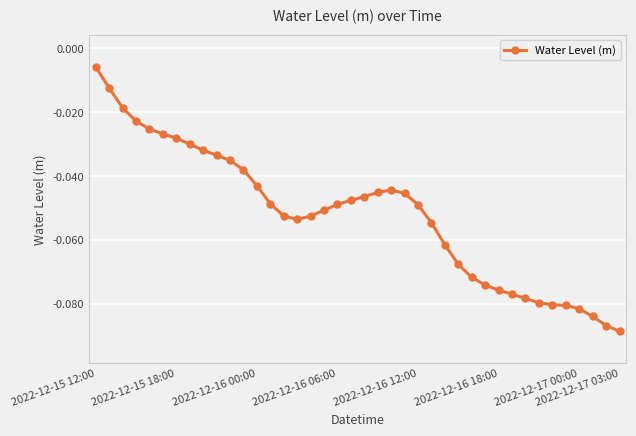

What is the sum of all values?

-2.1